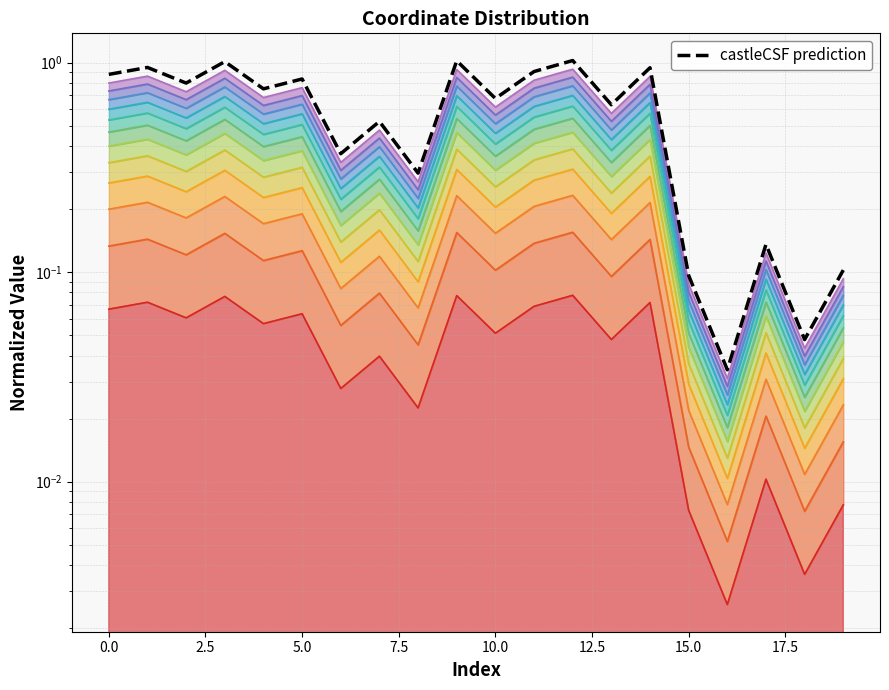

How many points are higher than both their immediate neighbors (excluding endpoints)?

8